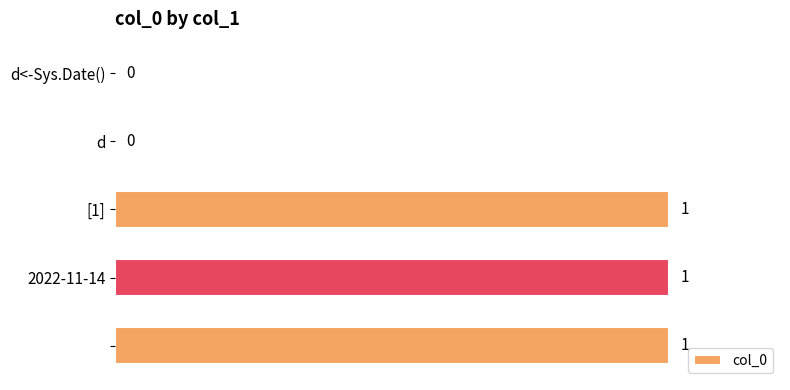

How many values are between 0 and 1?

5